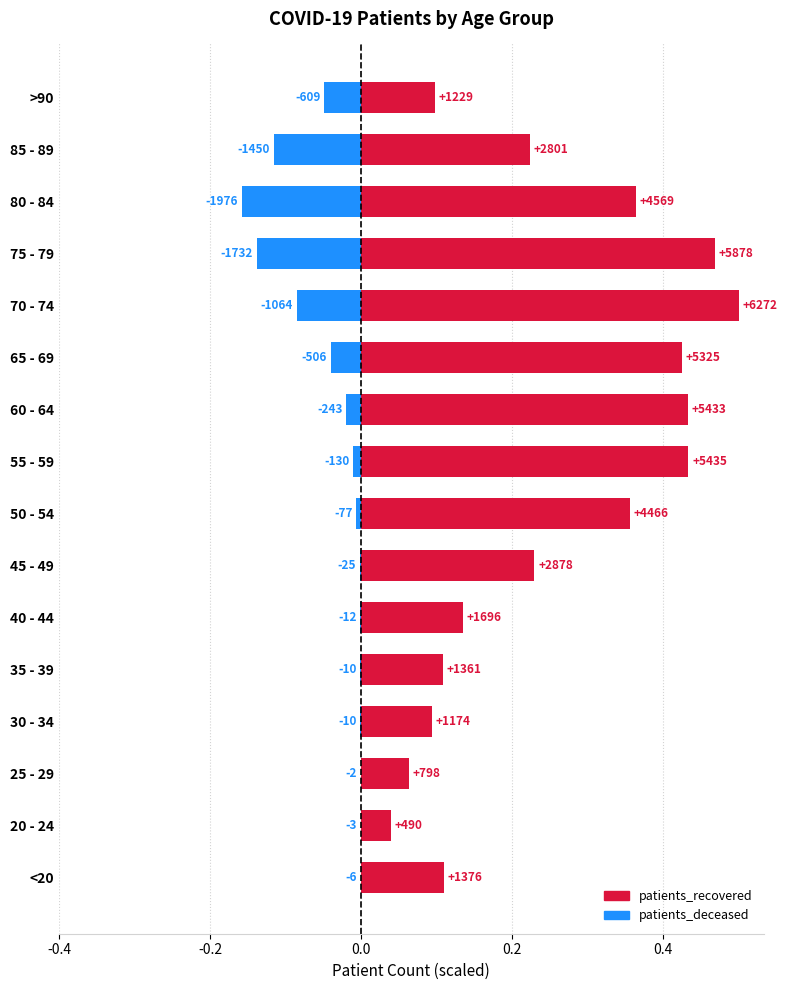

What is the maximum value for patients_recovered?

0.5